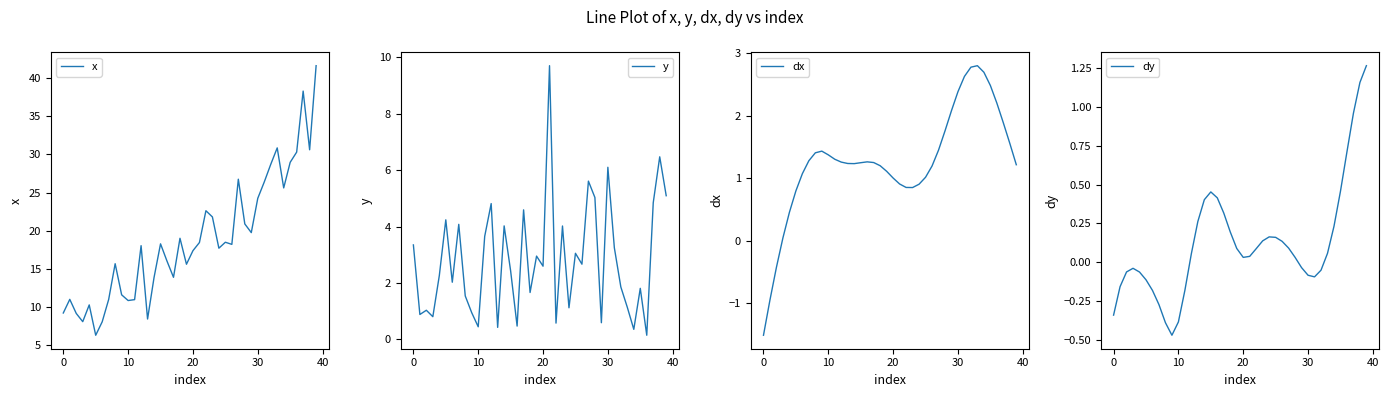

How many negative values does the dx series have?

3